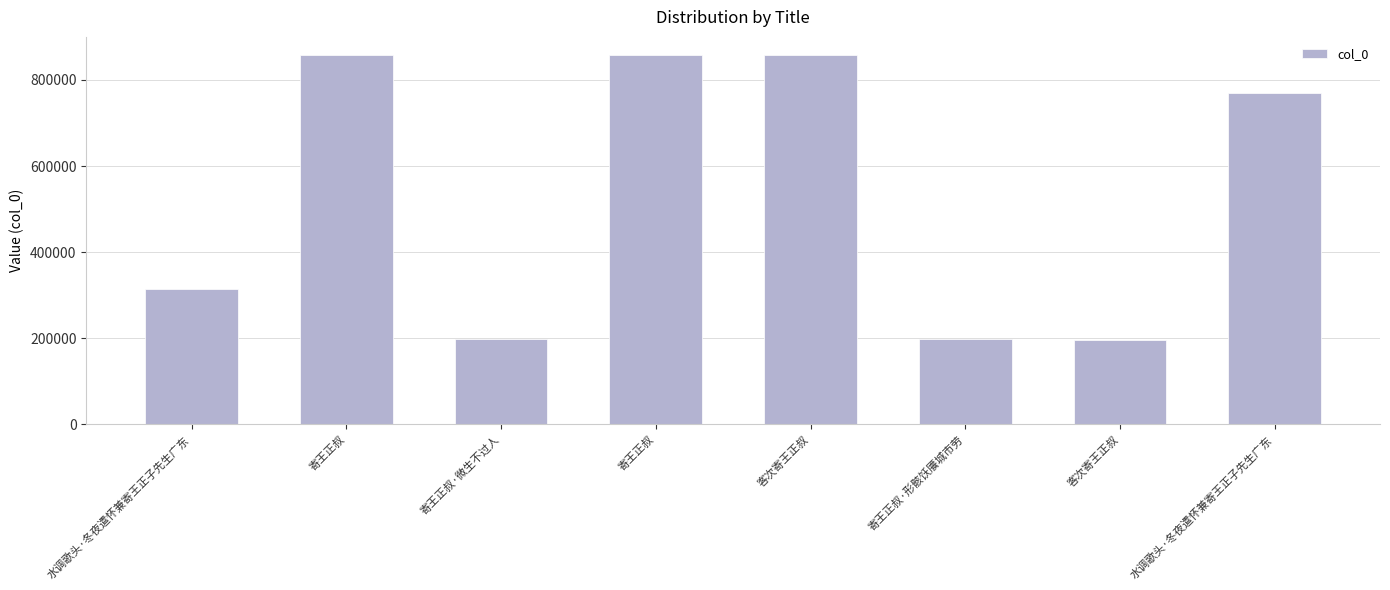

How many data points are less than 769706?

4